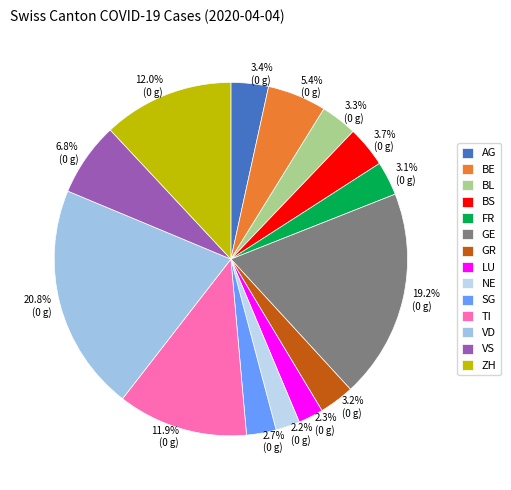

What portion of the pie excludes GE?

80.8%